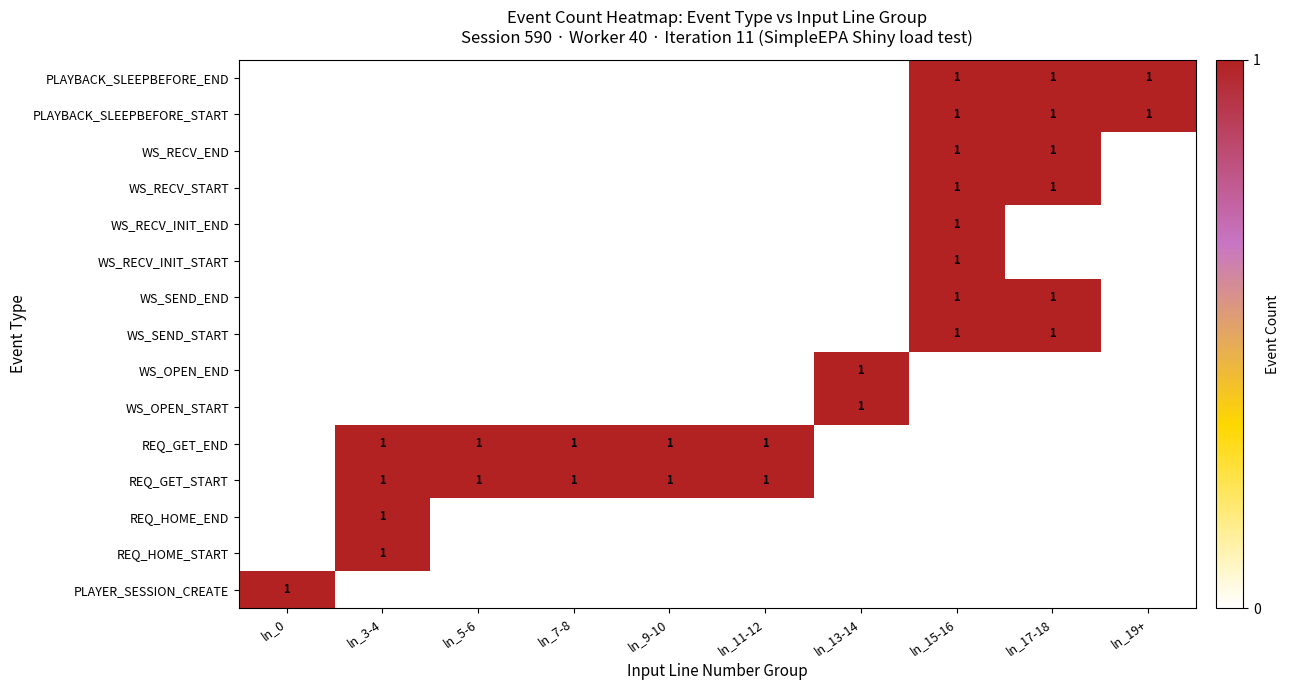

True or false: WS_OPEN_START has a value of 2 at ln_13-14.

False